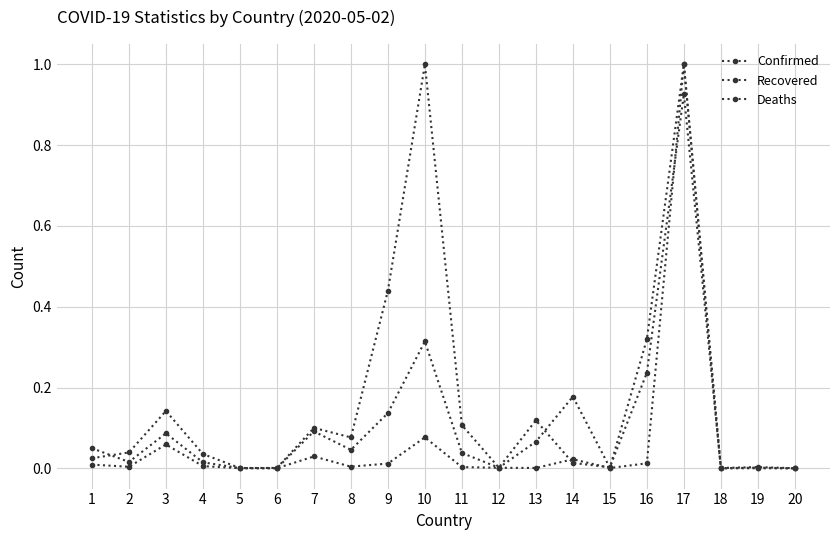

What is the sum of the Confirmed values at 6 and 1?

0.1